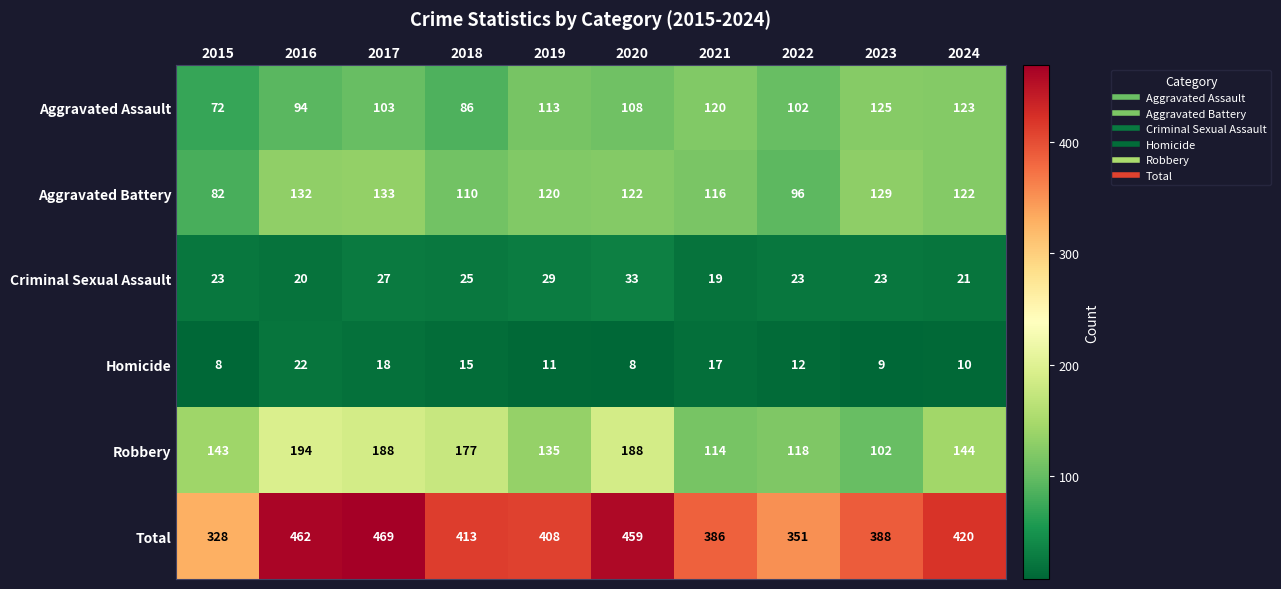

What is the spread (max minus min) of values at 2018?

398